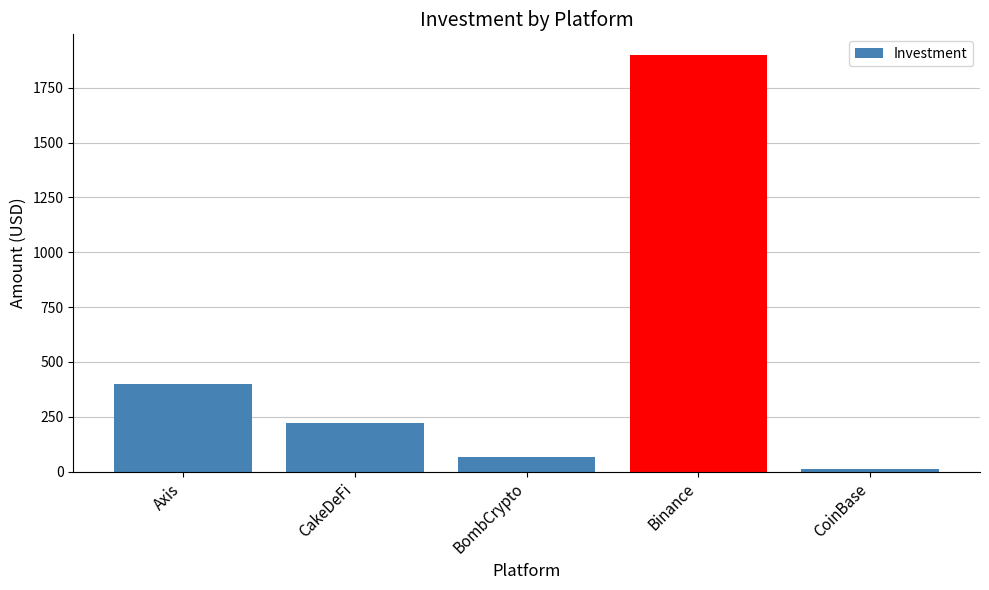

What is the minimum value shown in the chart?

10